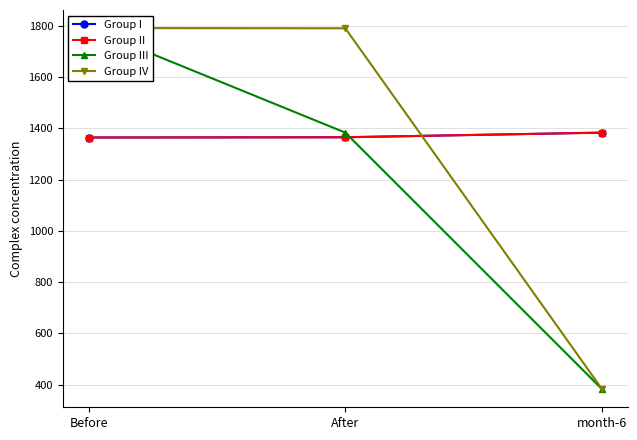

Is it true that Group IV equals 1790 at After?

True